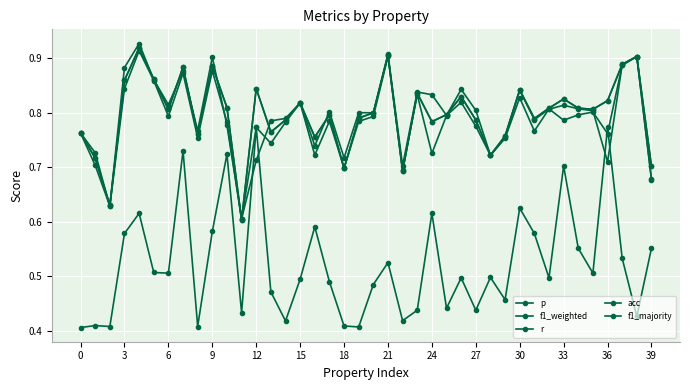

Reading left to right, list all the values displayed in this chart.

p: 0.8	0.7	0.6	0.9	0.9	0.9	0.8	0.9	0.8	0.9	0.8	0.6	0.7	0.8	0.8	0.8	0.7	0.8	0.7	0.8	0.8	0.9	0.7	0.8	0.8	0.8	0.8	0.8	0.7	0.8	0.8	0.8	0.8	0.8	0.8	0.8	0.7	0.9	0.9	0.7
f1_weighted: 0.8	0.7	0.6	0.8	0.9	0.9	0.8	0.9	0.8	0.9	0.8	0.6	0.8	0.7	0.8	0.8	0.7	0.8	0.7	0.8	0.8	0.9	0.7	0.8	0.7	0.8	0.8	0.8	0.7	0.8	0.8	0.8	0.8	0.8	0.8	0.8	0.8	0.9	0.9	0.7
r: 0.8	0.7	0.6	0.9	0.9	0.9	0.8	0.9	0.8	0.9	0.8	0.6	0.8	0.8	0.8	0.8	0.8	0.8	0.7	0.8	0.8	0.9	0.7	0.8	0.8	0.8	0.8	0.8	0.7	0.8	0.8	0.8	0.8	0.8	0.8	0.8	0.8	0.9	0.9	0.7
acc: 0.8	0.7	0.6	0.9	0.9	0.9	0.8	0.9	0.8	0.9	0.8	0.6	0.8	0.8	0.8	0.8	0.8	0.8	0.7	0.8	0.8	0.9	0.7	0.8	0.8	0.8	0.8	0.8	0.7	0.8	0.8	0.8	0.8	0.8	0.8	0.8	0.8	0.9	0.9	0.7
f1_majority: 0.4	0.4	0.4	0.6	0.6	0.5	0.5	0.7	0.4	0.6	0.7	0.4	0.8	0.5	0.4	0.5	0.6	0.5	0.4	0.4	0.5	0.5	0.4	0.4	0.6	0.4	0.5	0.4	0.5	0.5	0.6	0.6	0.5	0.7	0.6	0.5	0.8	0.5	0.4	0.6